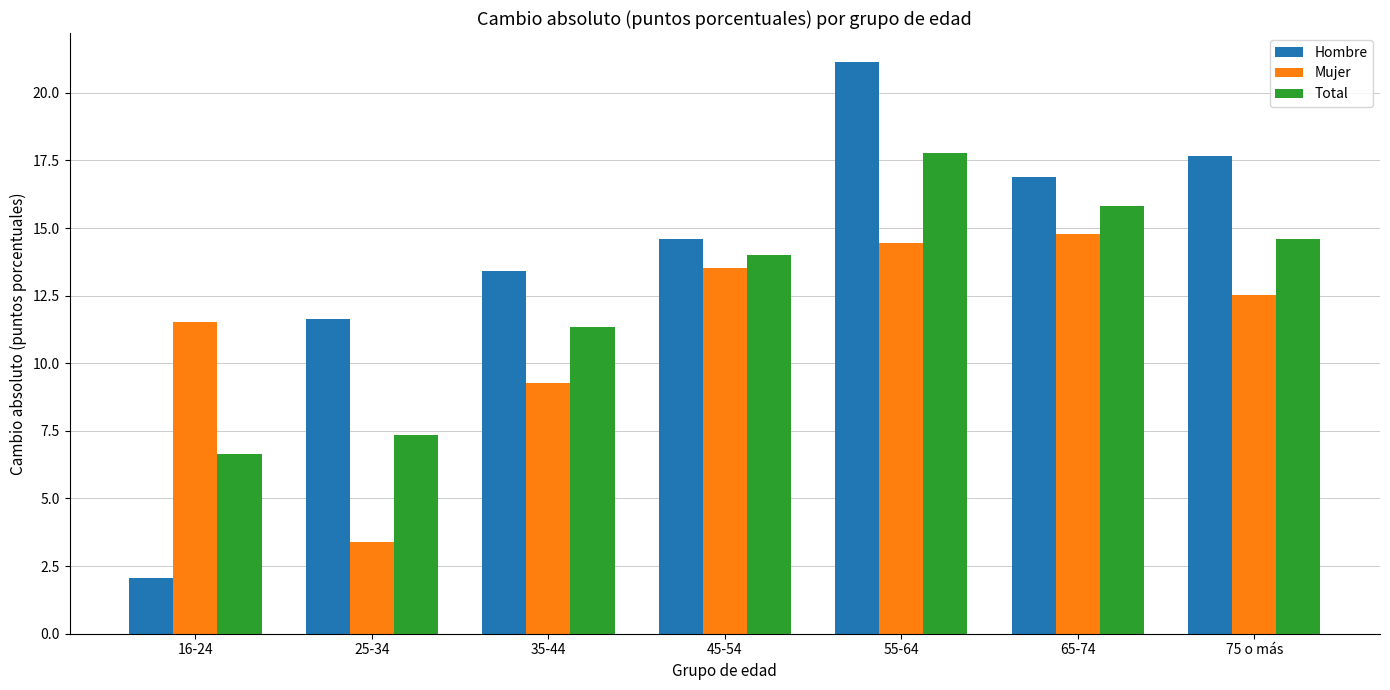

How many data points in Mujer are less than 12?

3